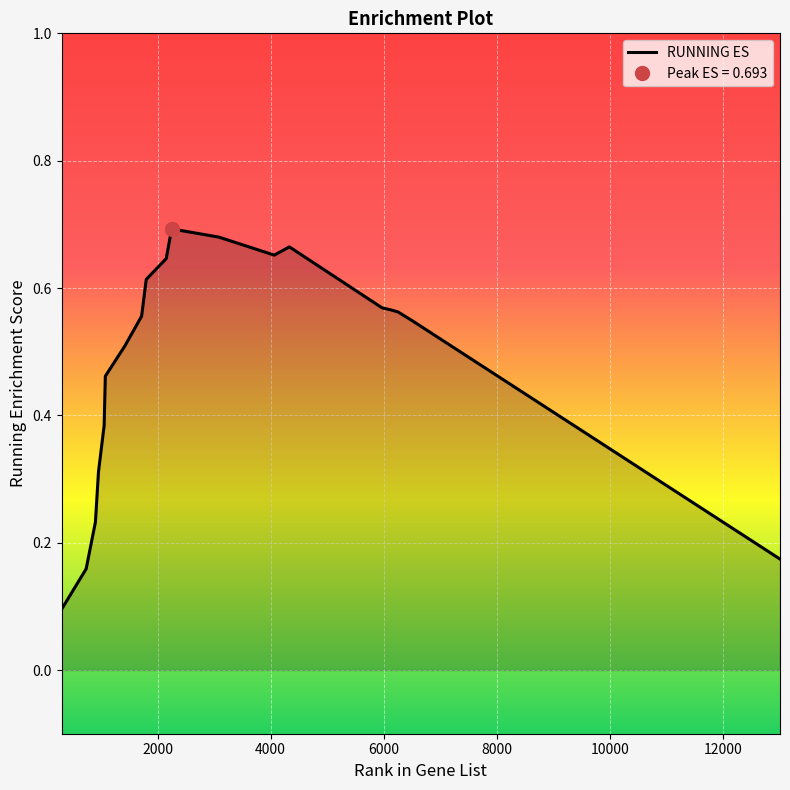

True or false: the data shows 0.5 at 1078.

True